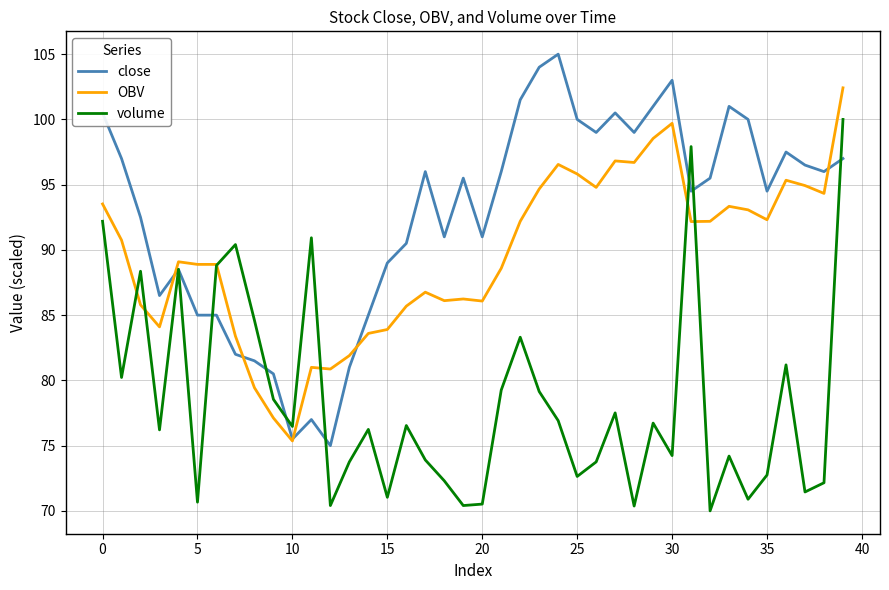

Rank the series by their maximum value, from lowest to highest.

volume, OBV, close